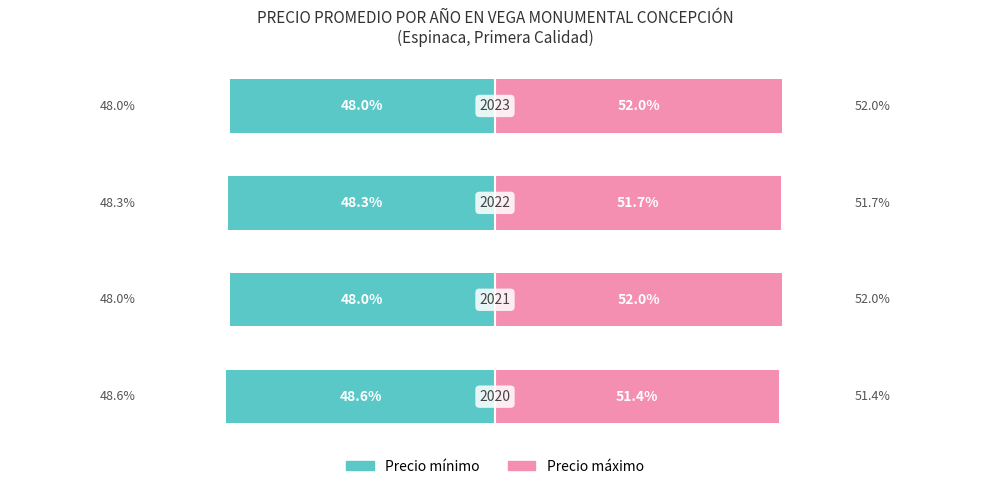

The Precio máximo series shows 82.6 at 3. True or false?

False